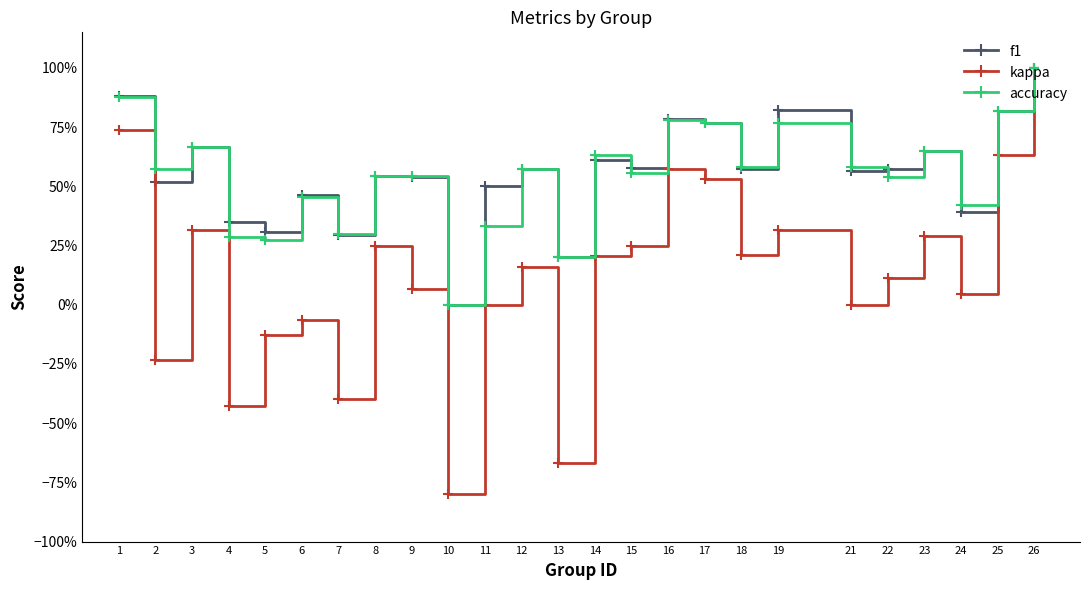

Does the chart have visible grid lines?

No